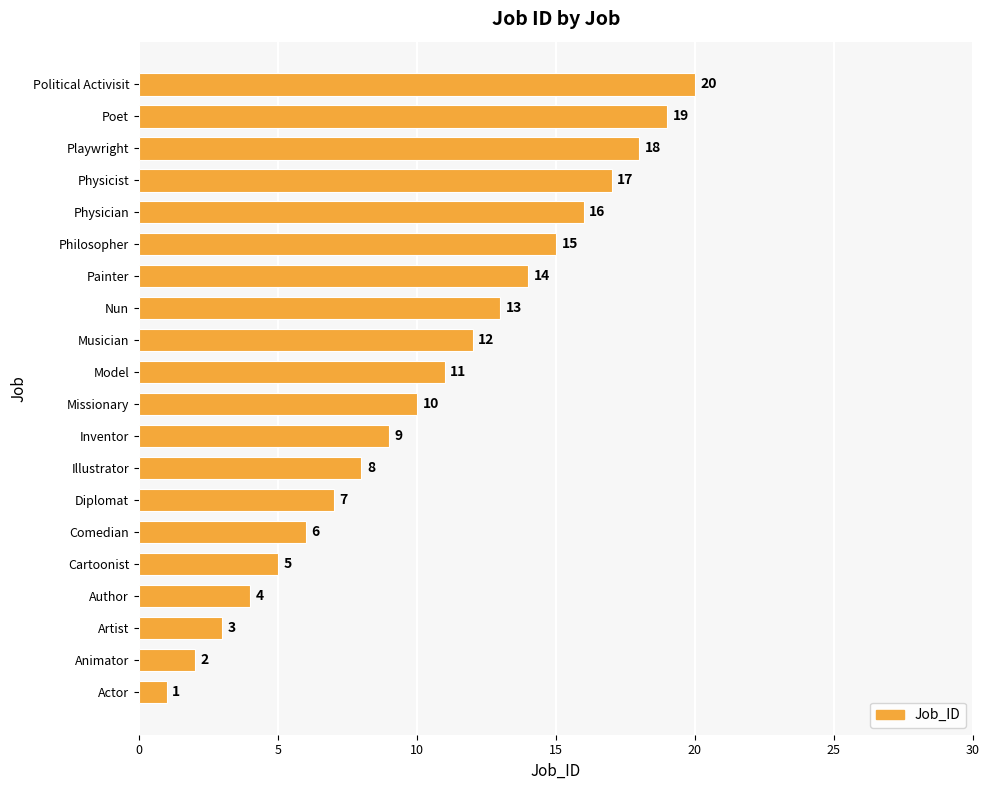

What is the sum of the values at Comedian and Nun?

19